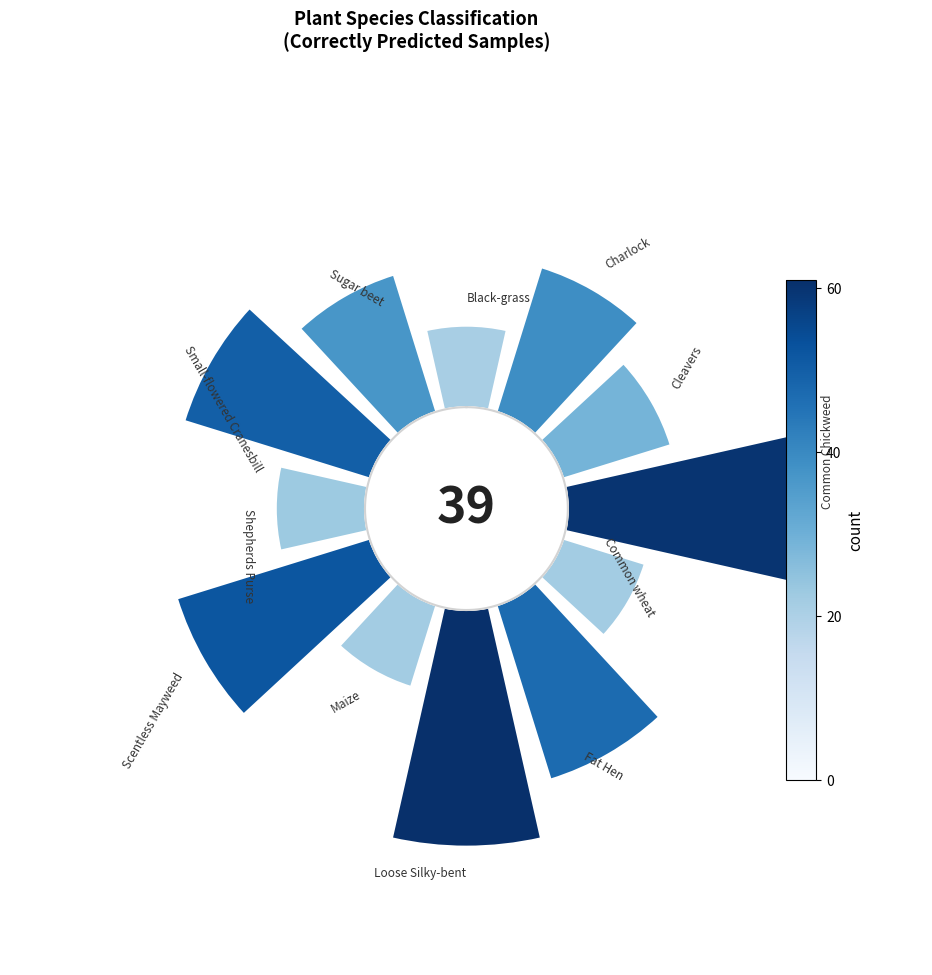

To the nearest percent, what is the combined percentage of 45° and 135°?

21%